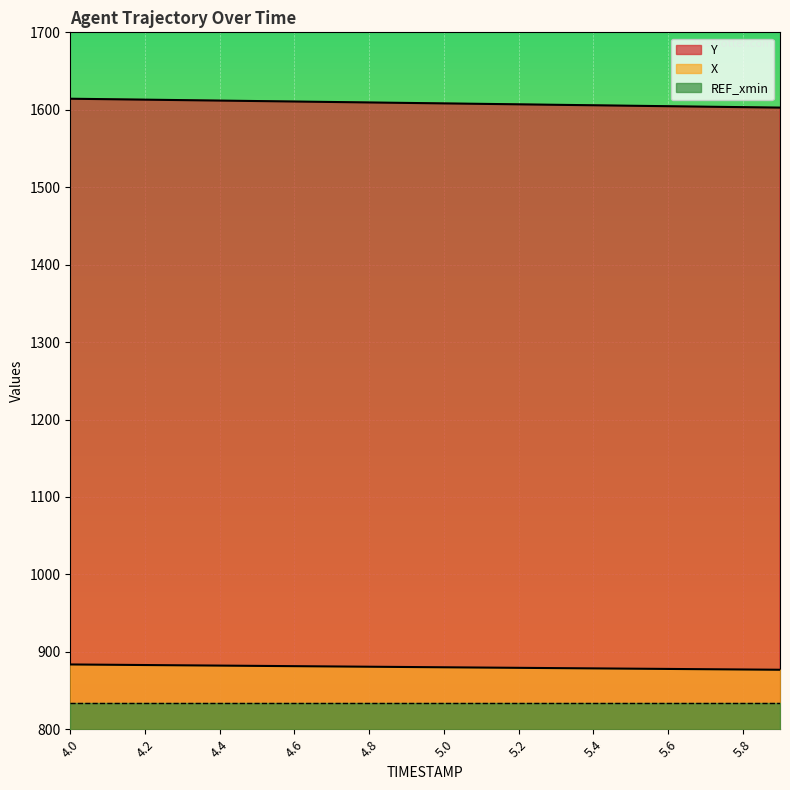

The value of X at 4.8 is 1544.3. True or false?

False